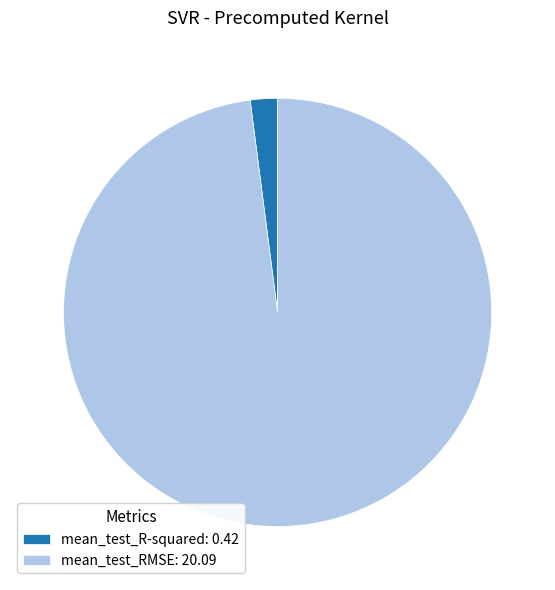

Is mean_test_RMSE: 20.09 the majority of the pie?

Yes